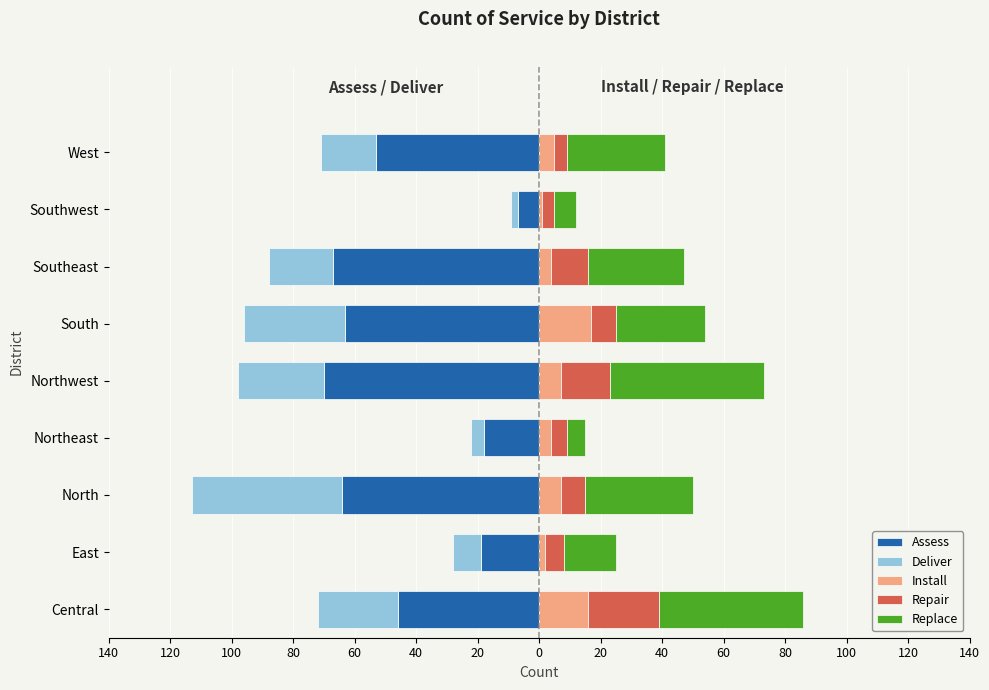

How many distinct data groups are displayed?

5